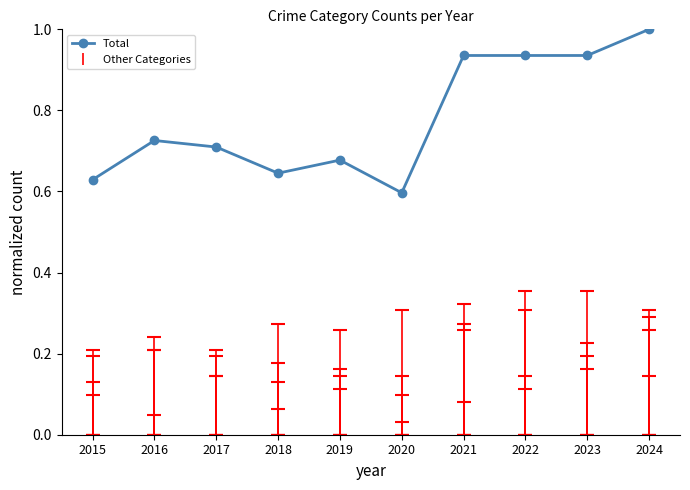

What is the difference between the maximum and minimum values?

0.4